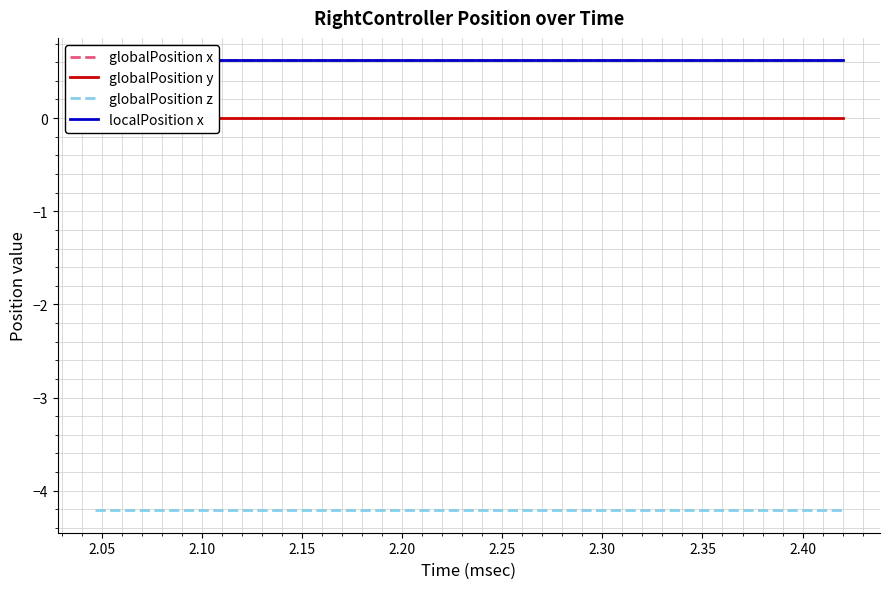

Which series has the largest range (max minus min)?

globalPosition x